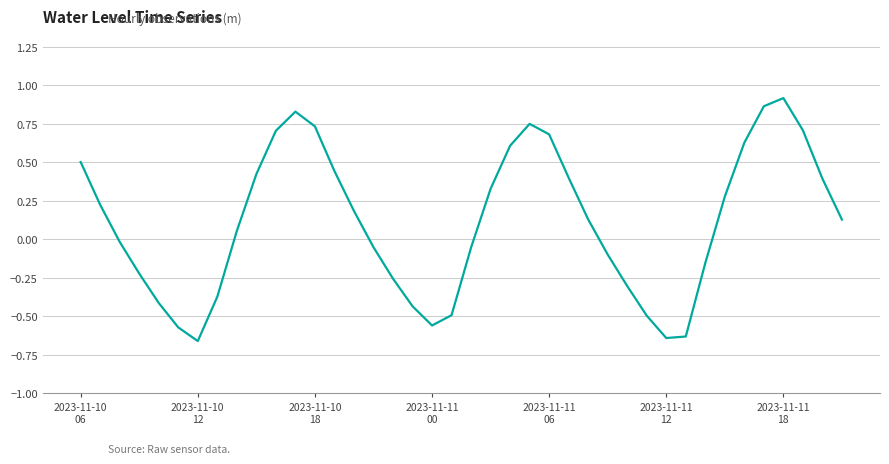

How many values are above zero?

22